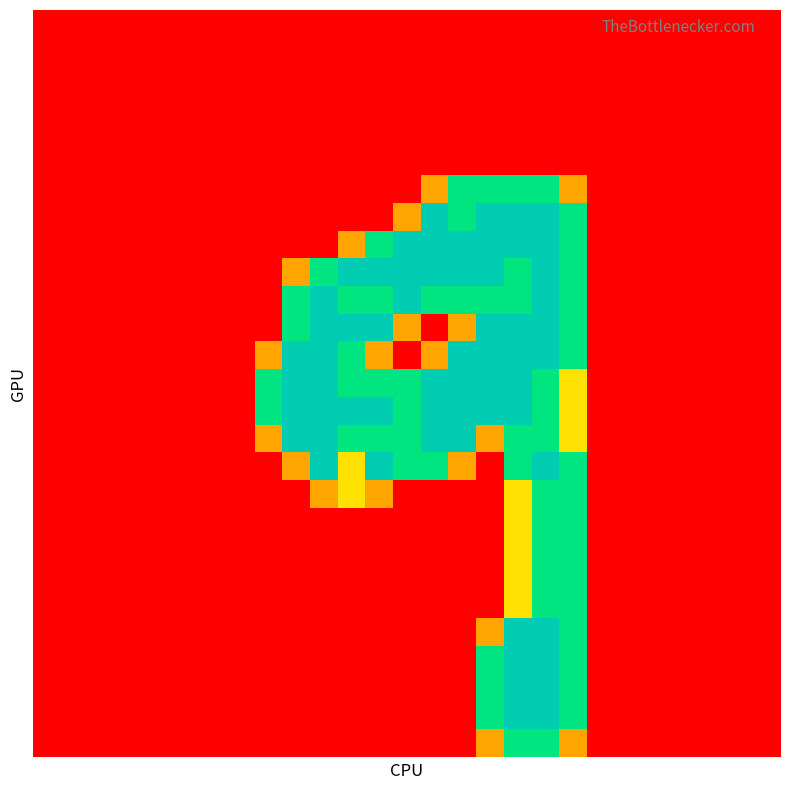

At which category does the chart reach its peak across all series?

14